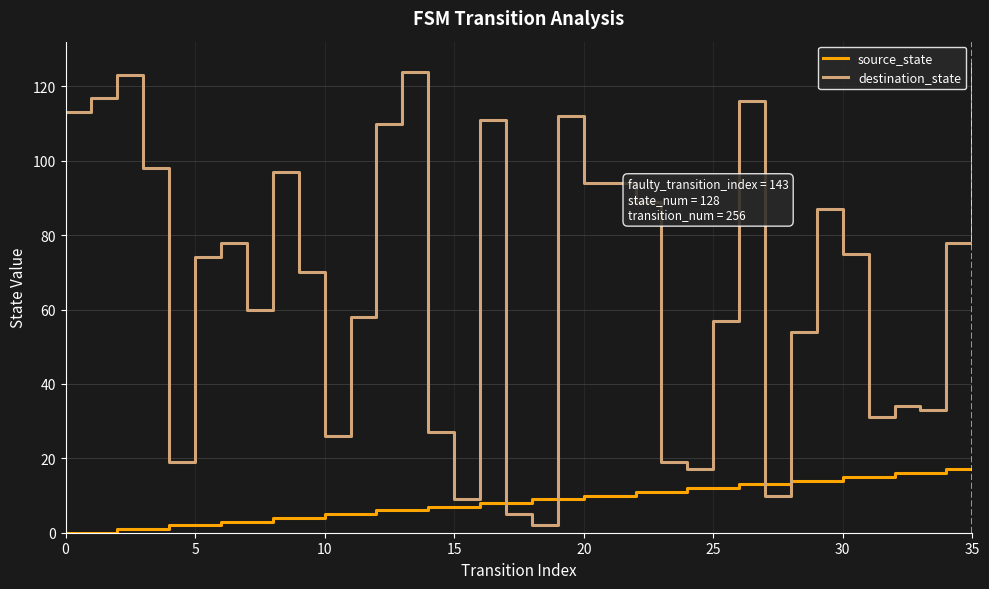

List the series in order of their overall mean, highest first.

destination_state, source_state